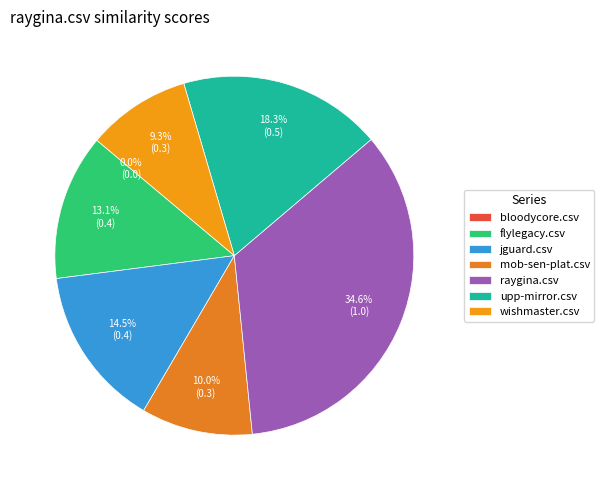

What percentage is the upp-mirror.csv slice, to the nearest percent?

18%